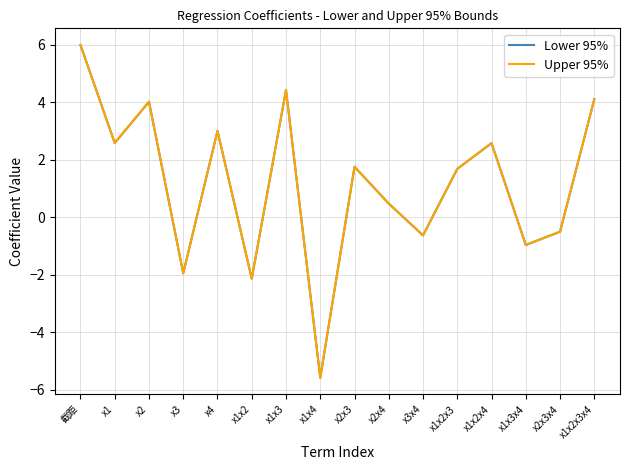

Between x1x4 and x3x4, which is larger?

x3x4